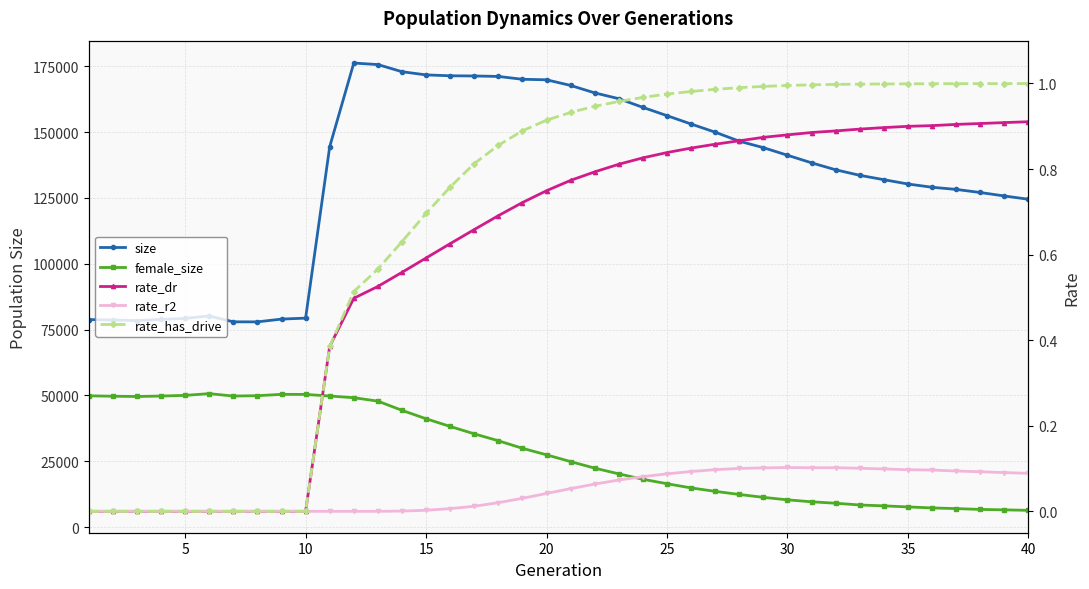

What is the difference between the second highest and second lowest values in the rate_r2 series?

0.1